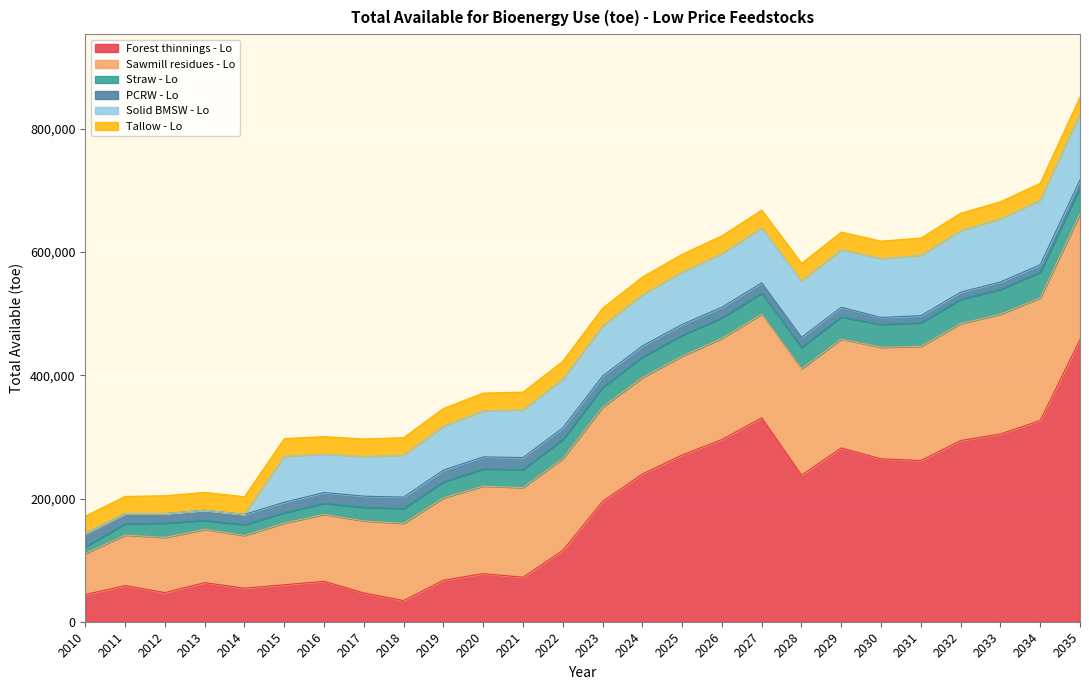

Which series has the largest total across all categories?

Forest thinnings - Lo